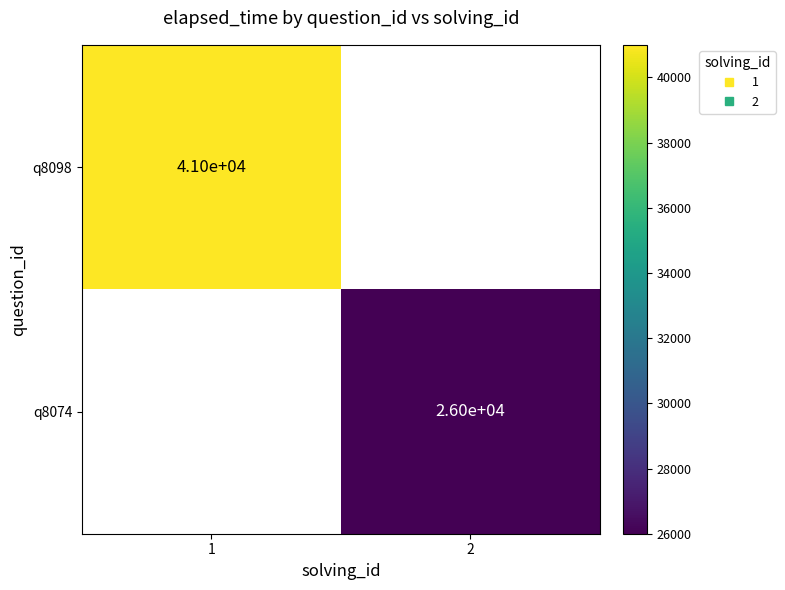

Read the q8098 value at 1.

41000.0